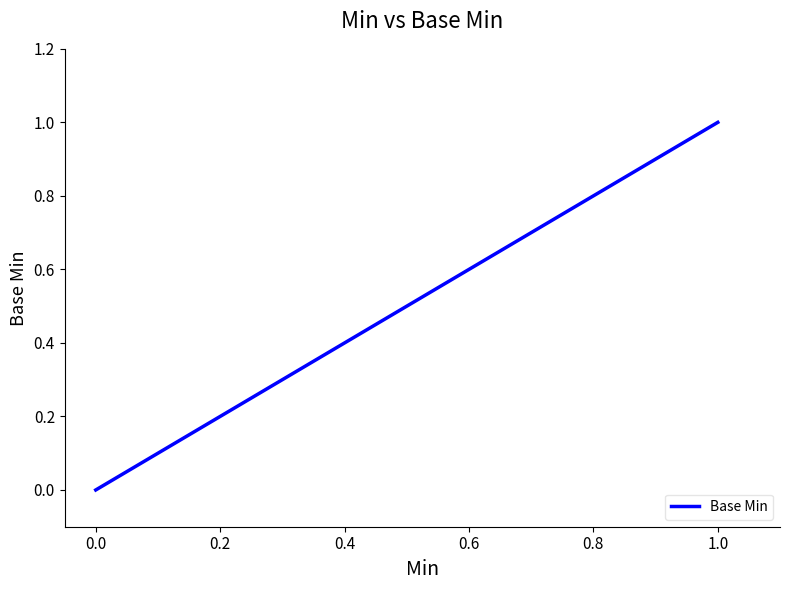

Count the number of categories in the chart.

7